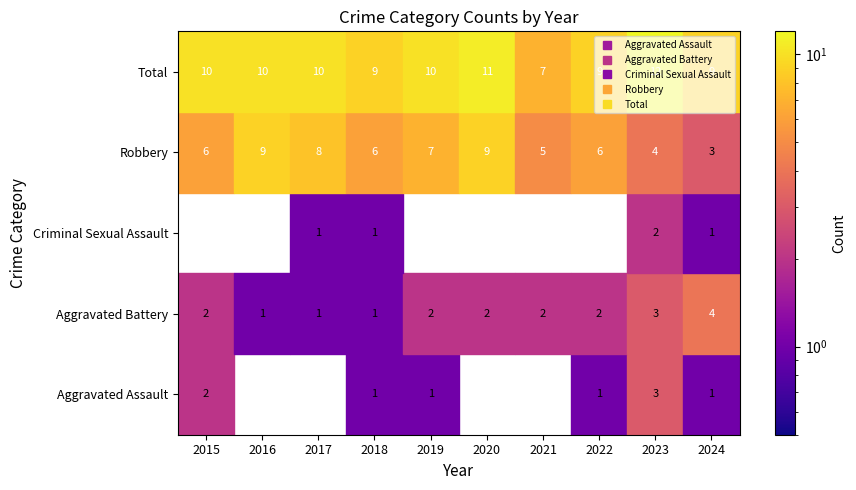

Rank the categories by Total value from highest to lowest.

2023, 2020, 2015, 2016, 2017, 2019, 2018, 2022, 2024, 2021